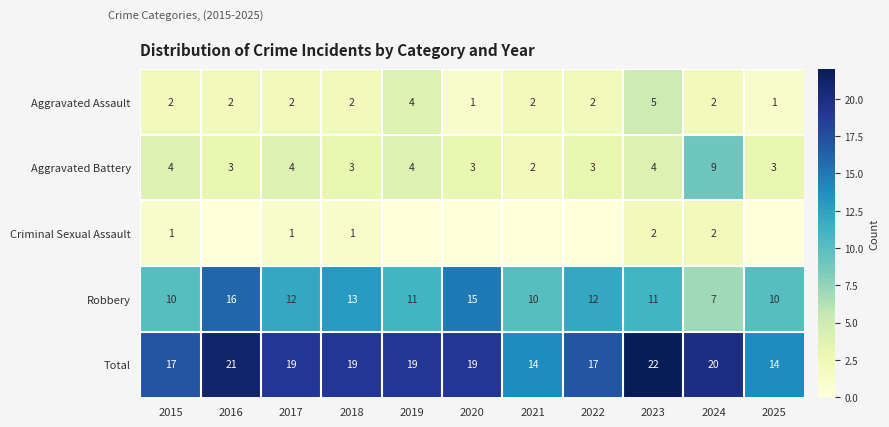

What is the difference between the highest and lowest values at 2025?

14